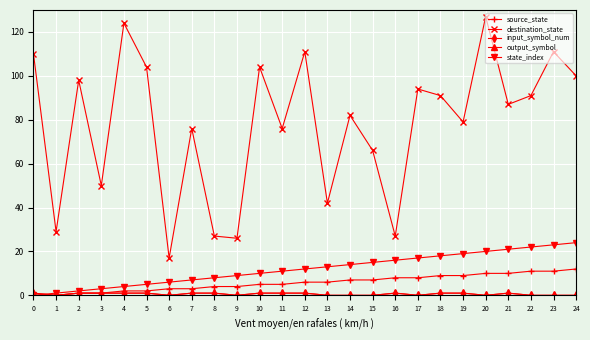

What is the approximate value of output_symbol at 7?

1